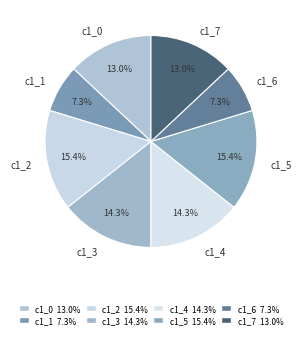

Is there a majority slice in this chart?

No